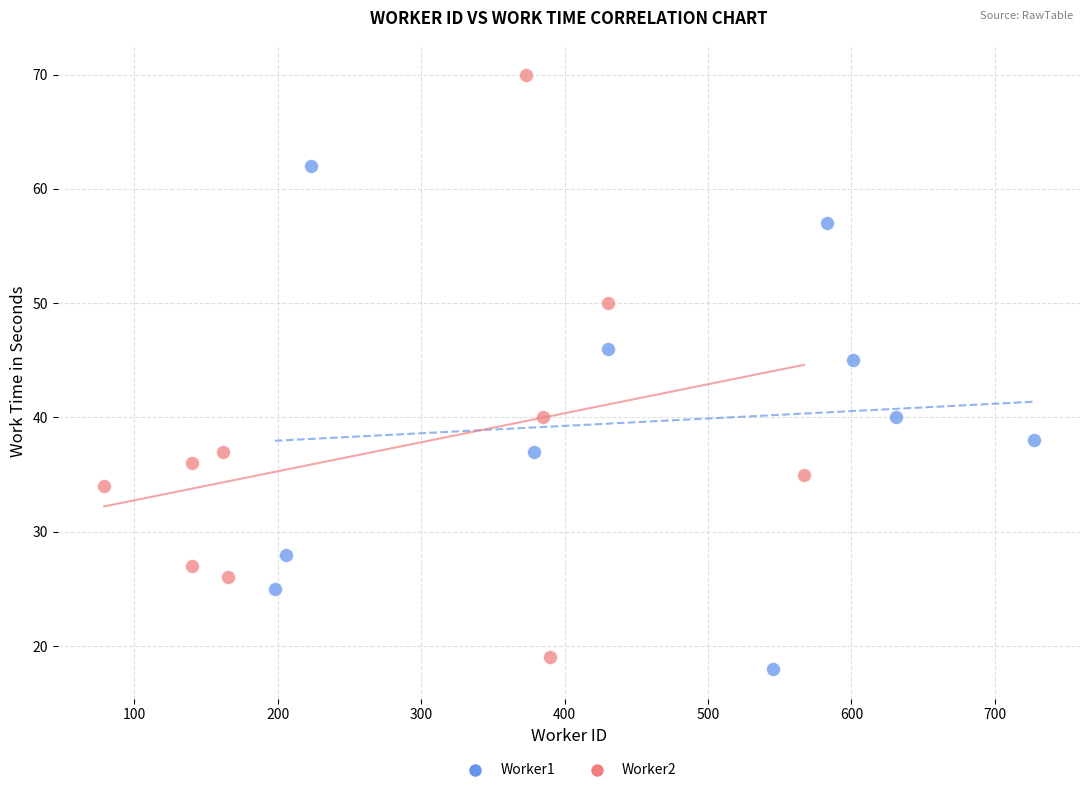

Which series has the widest spread of Y values?

Worker2